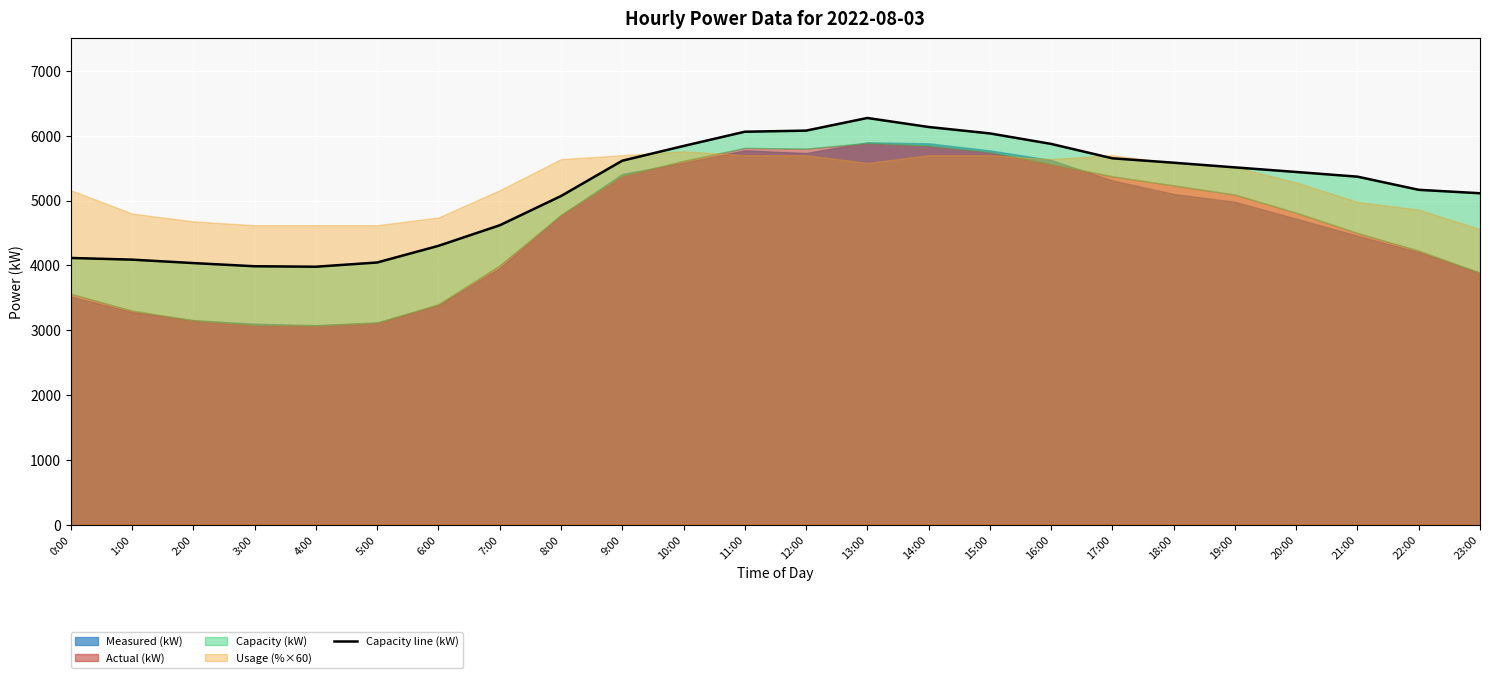

List the labels in order of value, largest first.

13:00, 14:00, 12:00, 11:00, 15:00, 16:00, 10:00, 17:00, 9:00, 18:00, 19:00, 20:00, 21:00, 22:00, 23:00, 8:00, 7:00, 6:00, 0:00, 1:00, 5:00, 2:00, 3:00, 4:00